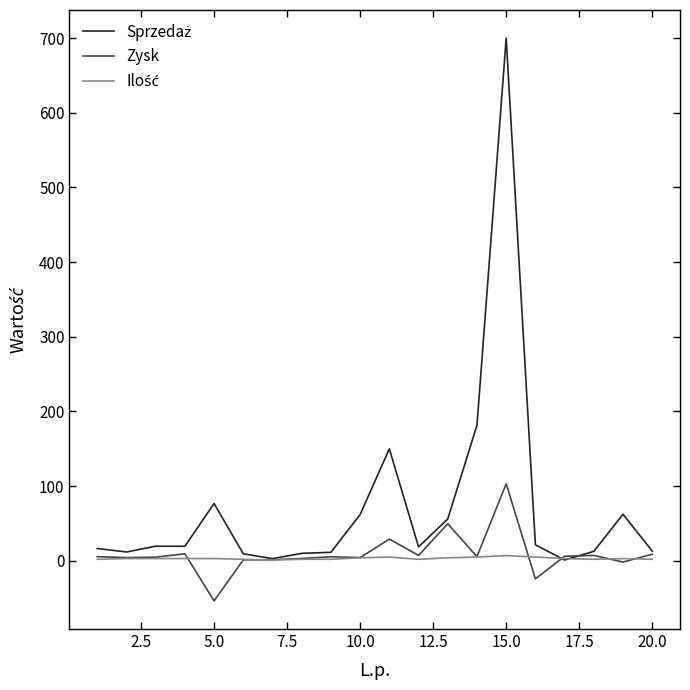

What is the minimum value shown in the chart?

-53.7